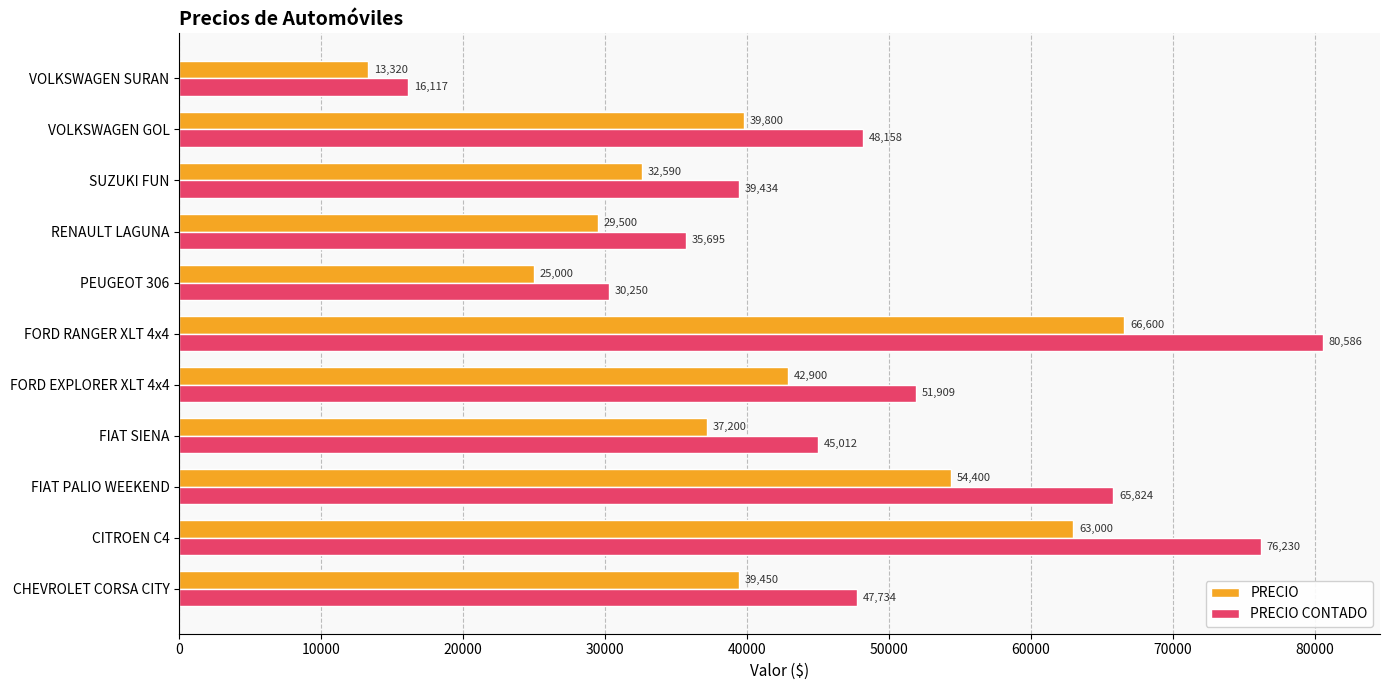

What value does the PRECIO CONTADO series have at FORD RANGER XLT 4x4?

80586.0